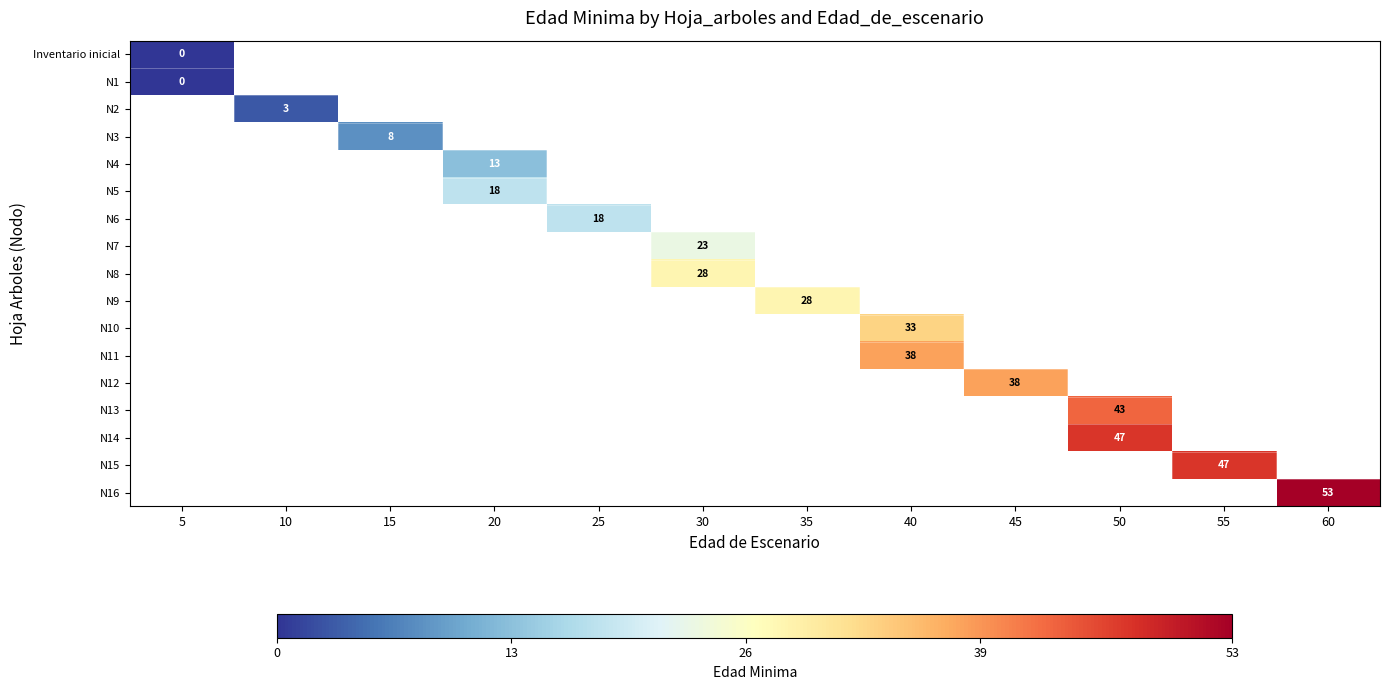

At how many categories does at least one series exceed 41?

3